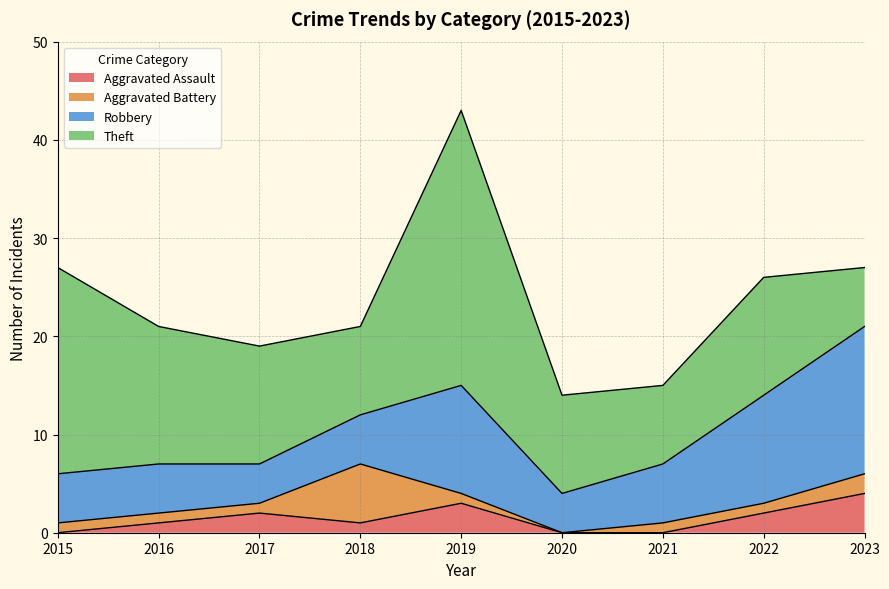

What is the average value of the Aggravated Battery series?

2